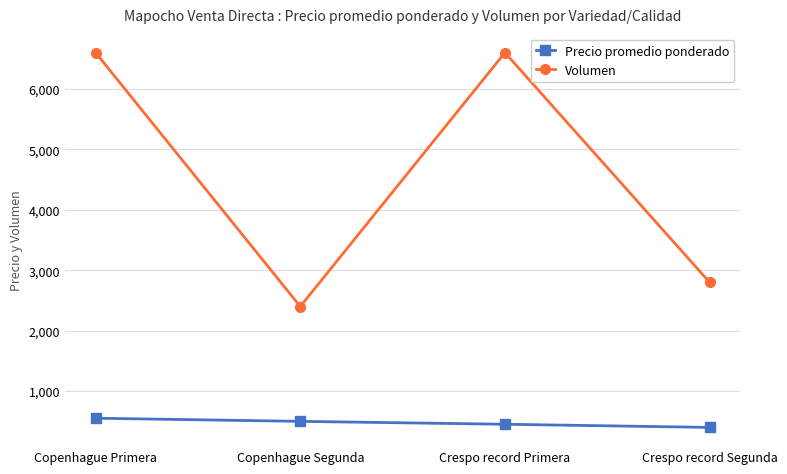

What position from the left is Copenhague Primera?

1